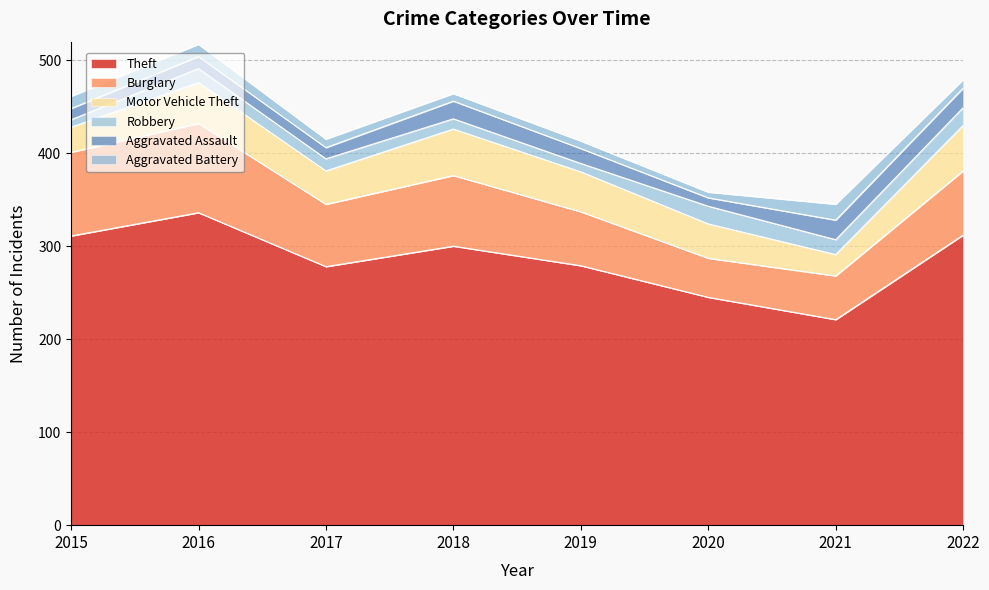

Does the chart display data point markers on the line(s)?

No